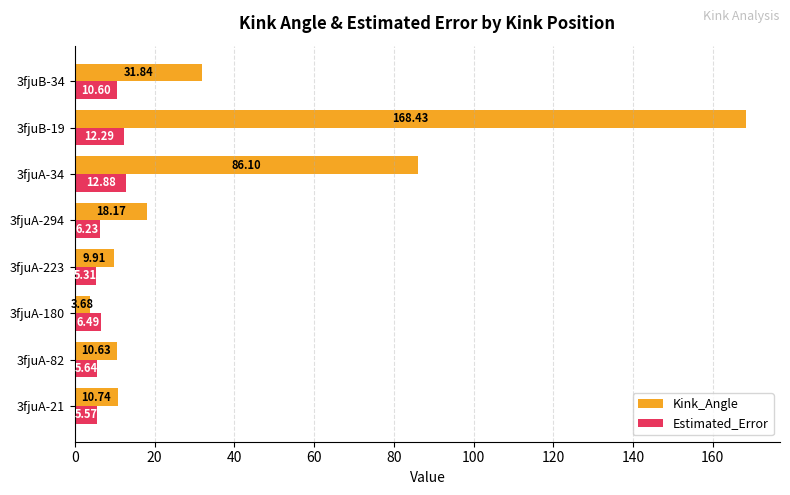

Rank the categories by Kink_Angle value from lowest to highest.

3fjuA-180, 3fjuA-223, 3fjuA-82, 3fjuA-21, 3fjuA-294, 3fjuB-34, 3fjuA-34, 3fjuB-19